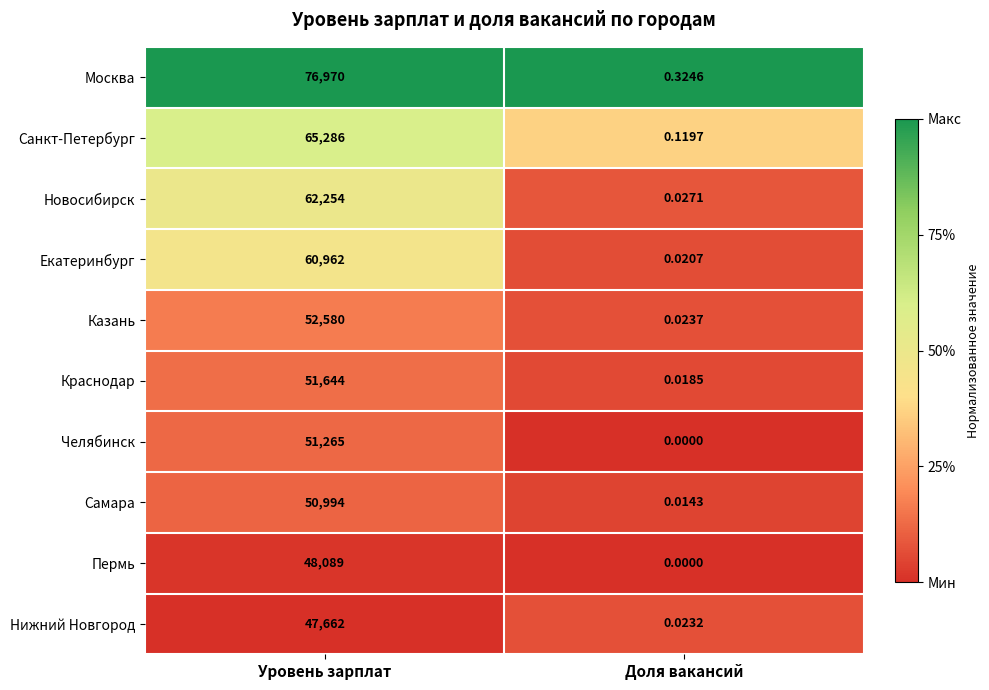

At which label does Челябинск reach its peak?

Уровень зарплат